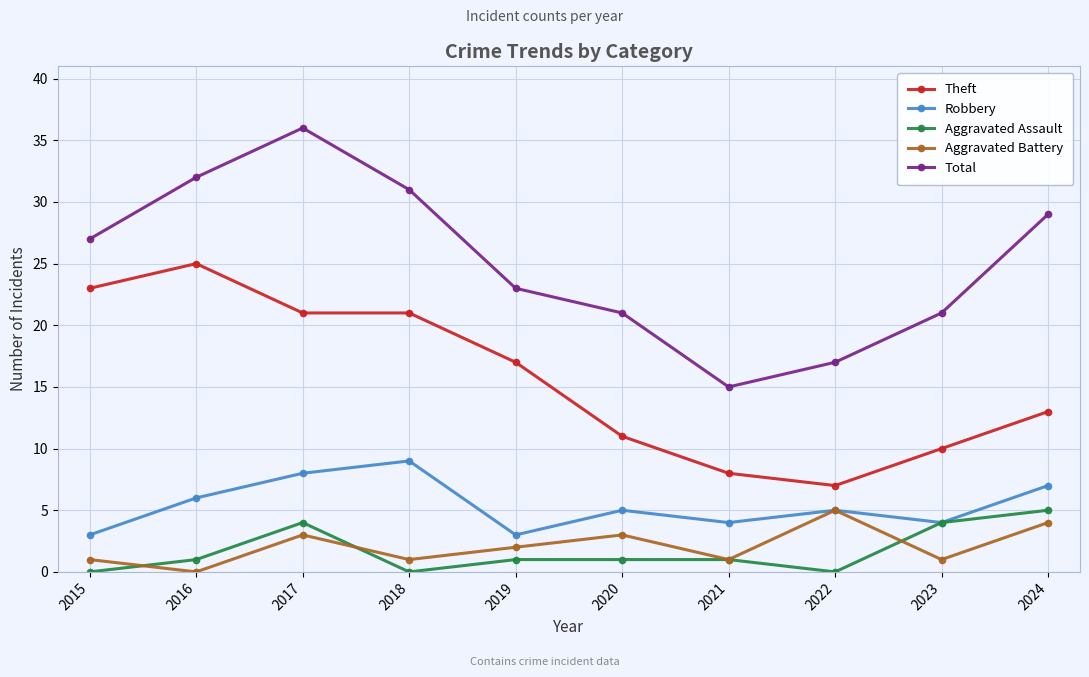

What are all the series names shown in the legend?

Theft, Robbery, Aggravated Assault, Aggravated Battery, Total